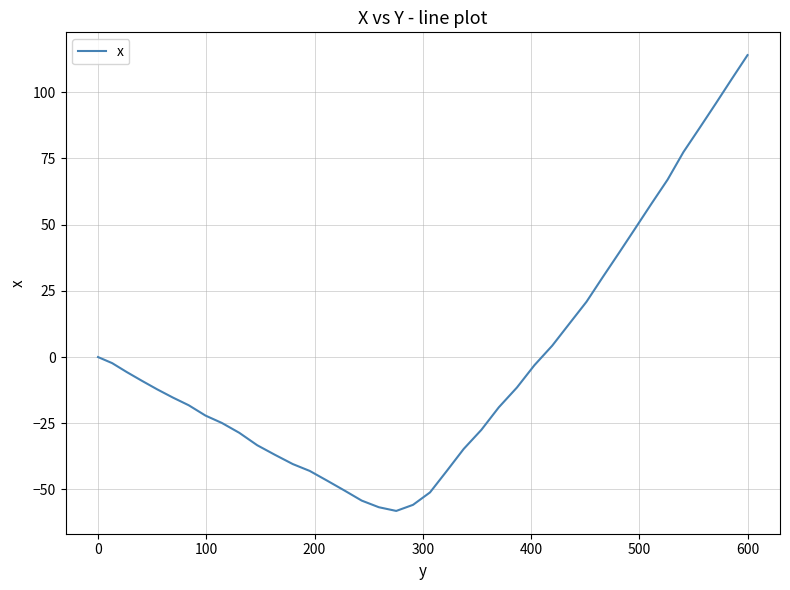

What is the sum of all values?

-44.0